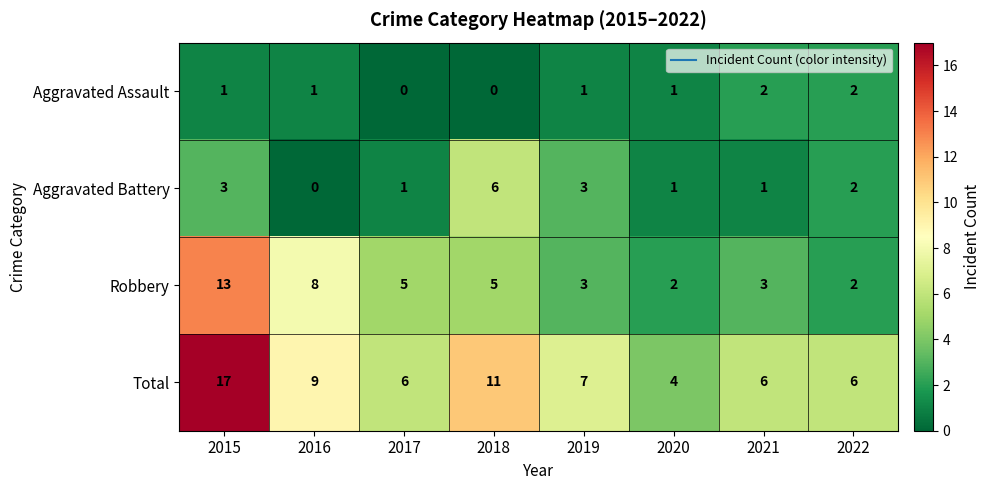

At which label is Robbery closest to 7?

2016